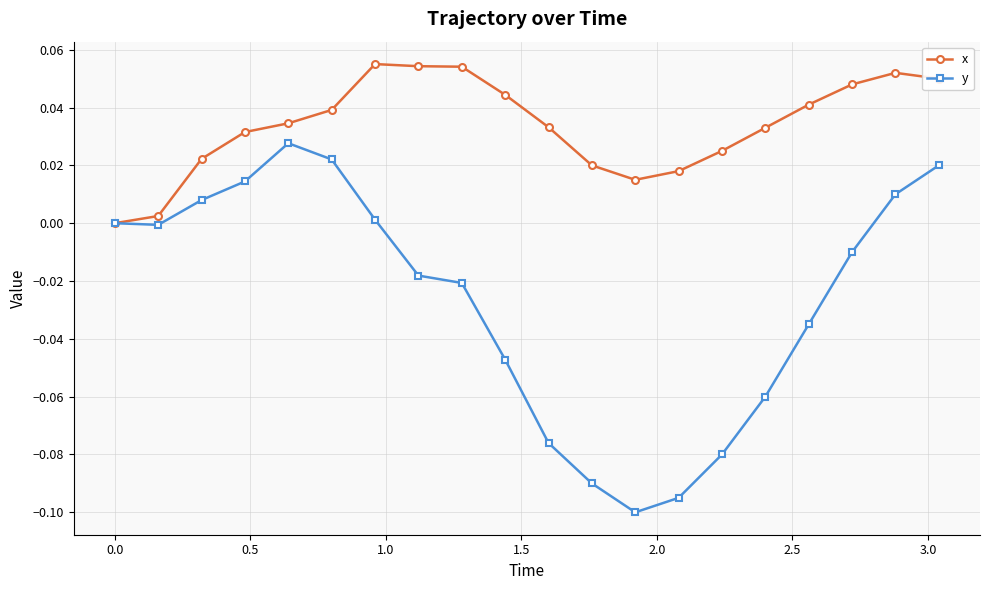

Which series has the widest spread of values?

y